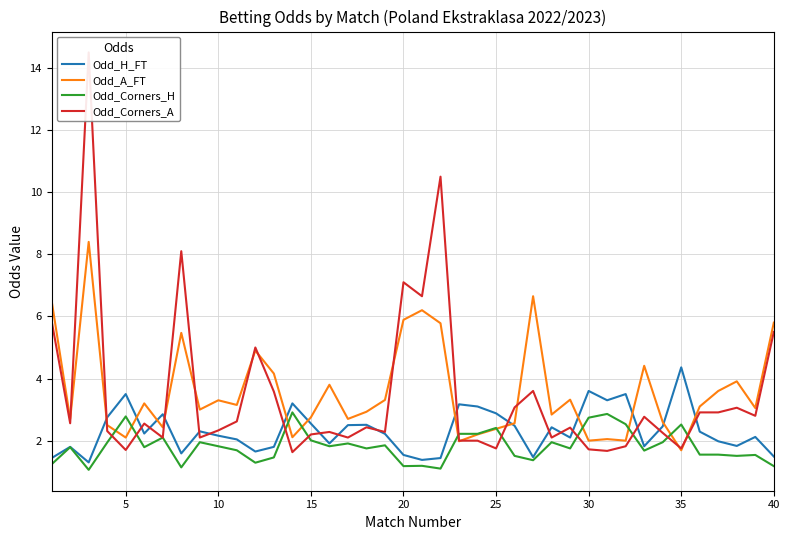

The Odd_Corners_H series shows 1.1 at 10. True or false?

False